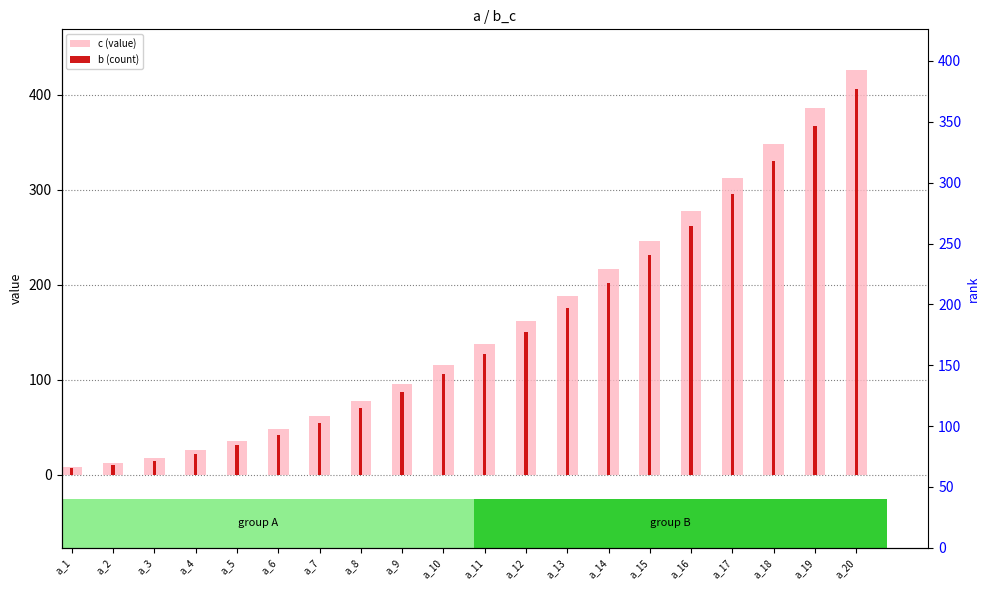

What is the average value of the b (count) series?

150